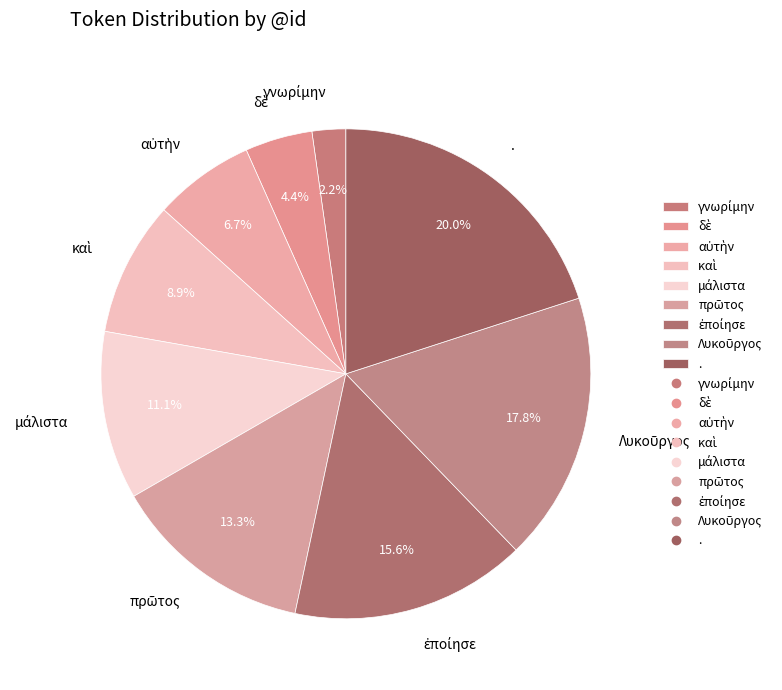

To the nearest percent, what is the difference between the largest and smallest slice percentages?

18%